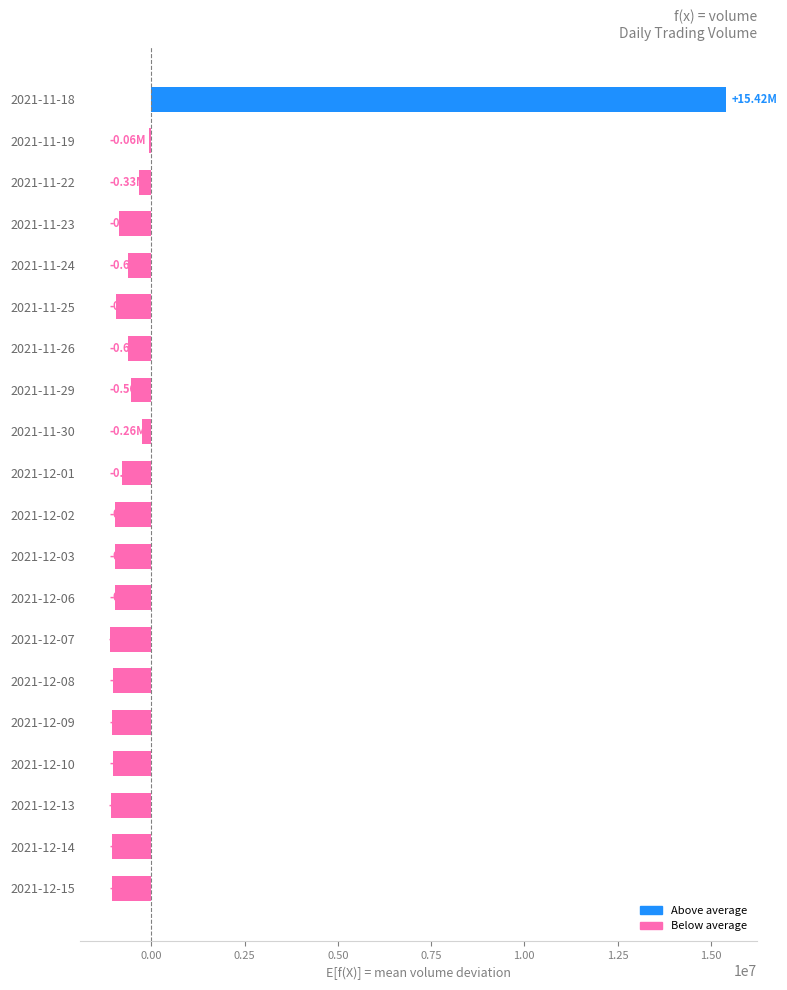

What is the sum of the values at 2021-12-06 and 2021-11-26?

-1603212.3